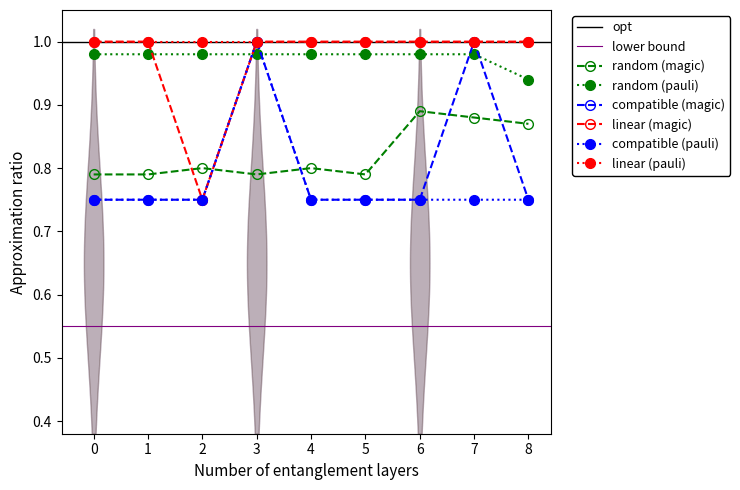

True or false: random (magic) and random (pauli) intersect in this chart.

False